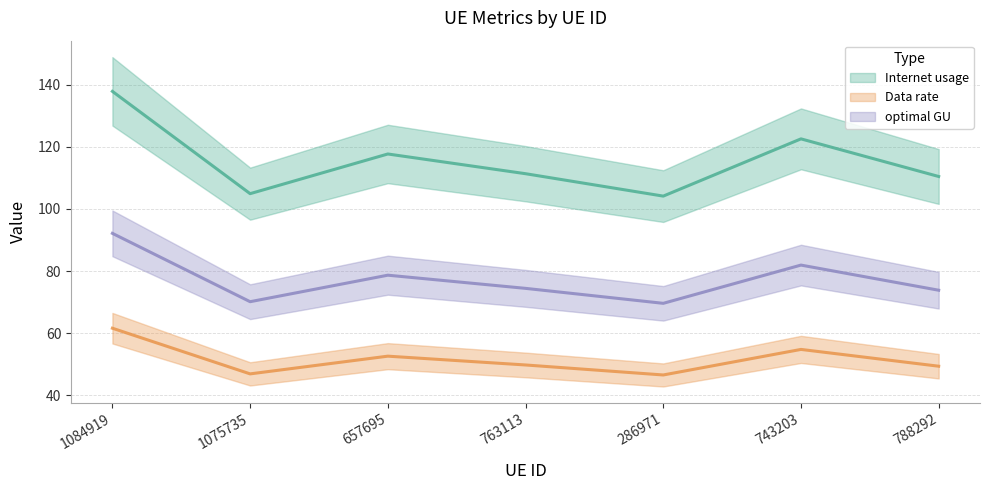

True or false: optimal GU has a value of 110.8 at 743203.

False